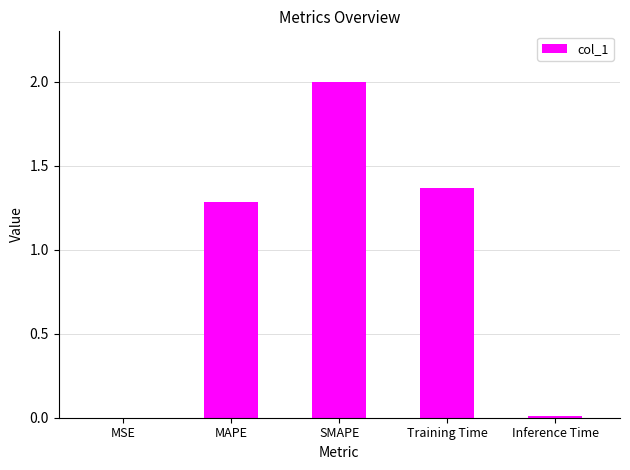

What is the greatest value displayed?

2.0